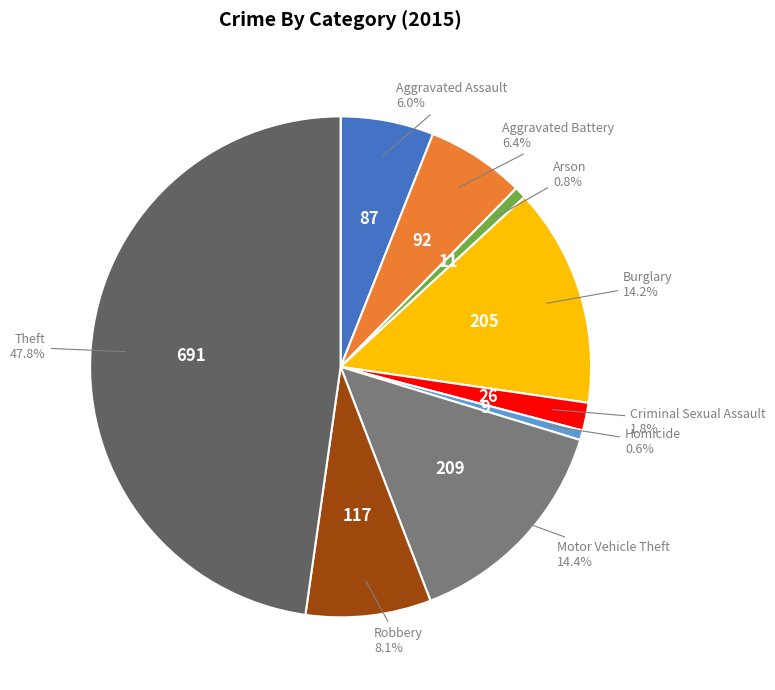

Is there a majority slice in this chart?

No